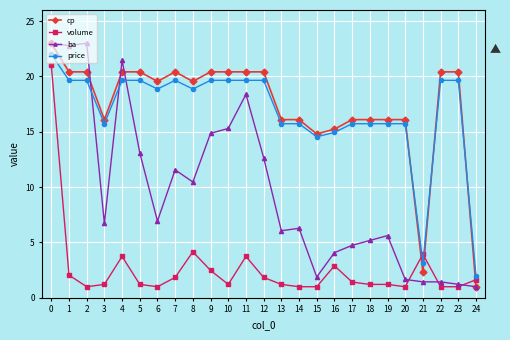

Which series changed the most between 9 and 12?

ba